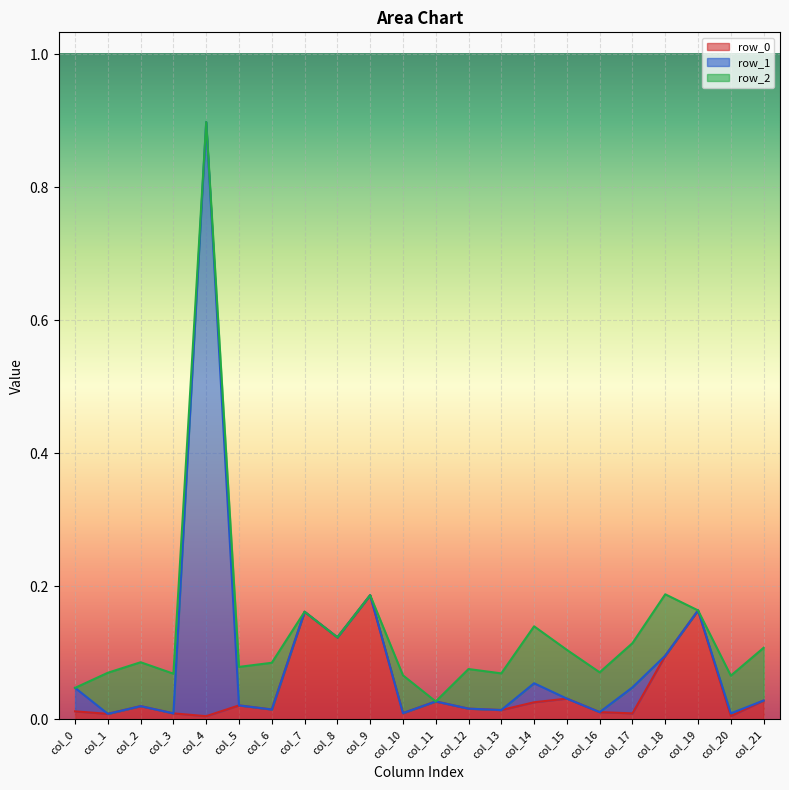

Which label corresponds to the largest value in the chart?

col_4